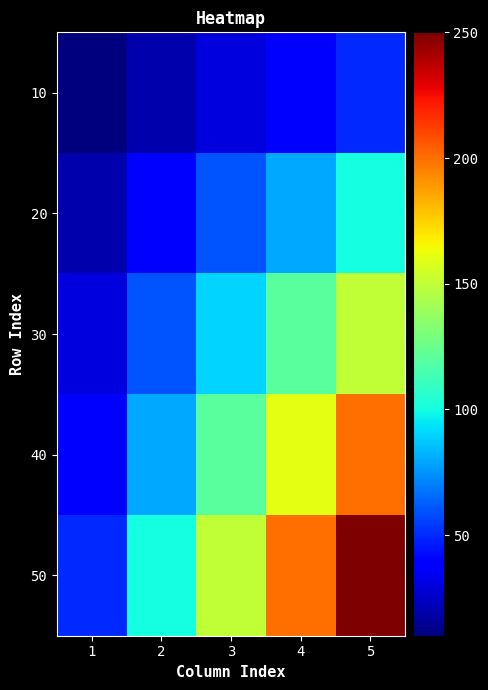

Reading right to left, transcribe all the data shown in this chart.

10: 5=50	4=40	3=30	2=20	1=10
20: 5=100	4=80	3=60	2=40	1=20
30: 5=150	4=120	3=90	2=60	1=30
40: 5=200	4=160	3=120	2=80	1=40
50: 5=250	4=200	3=150	2=100	1=50